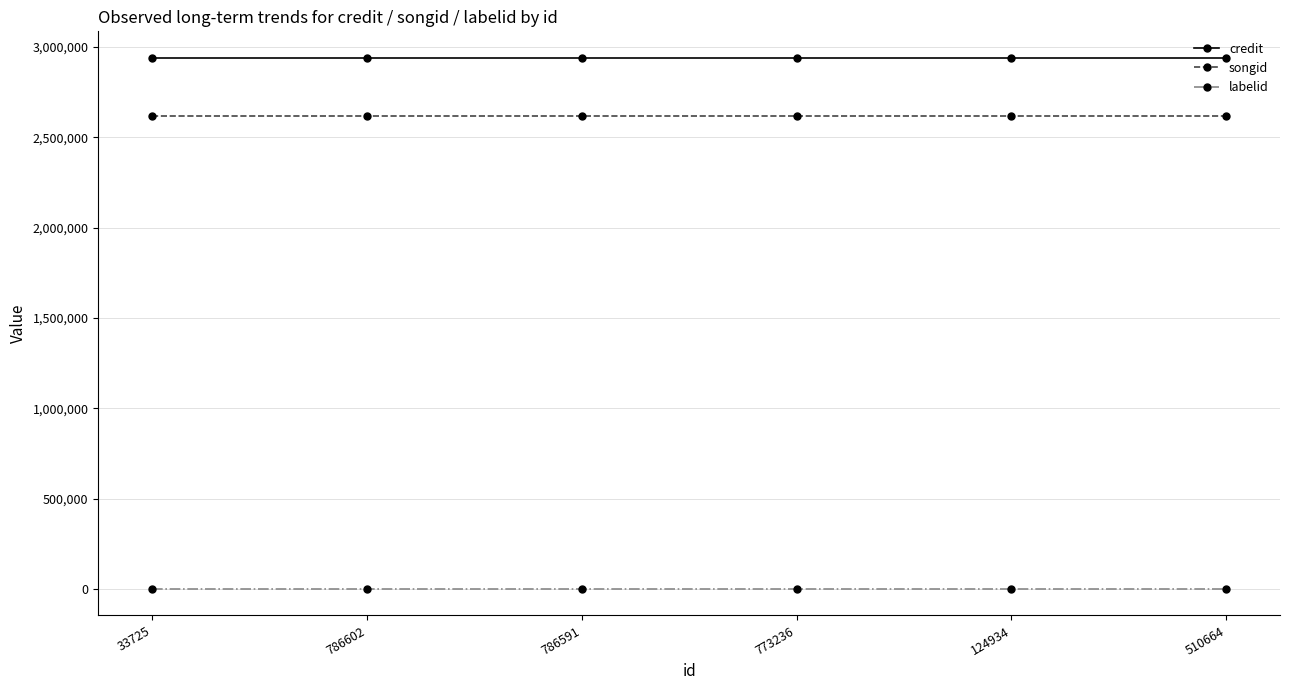

List the series in order of their peak value, highest first.

credit, songid, labelid